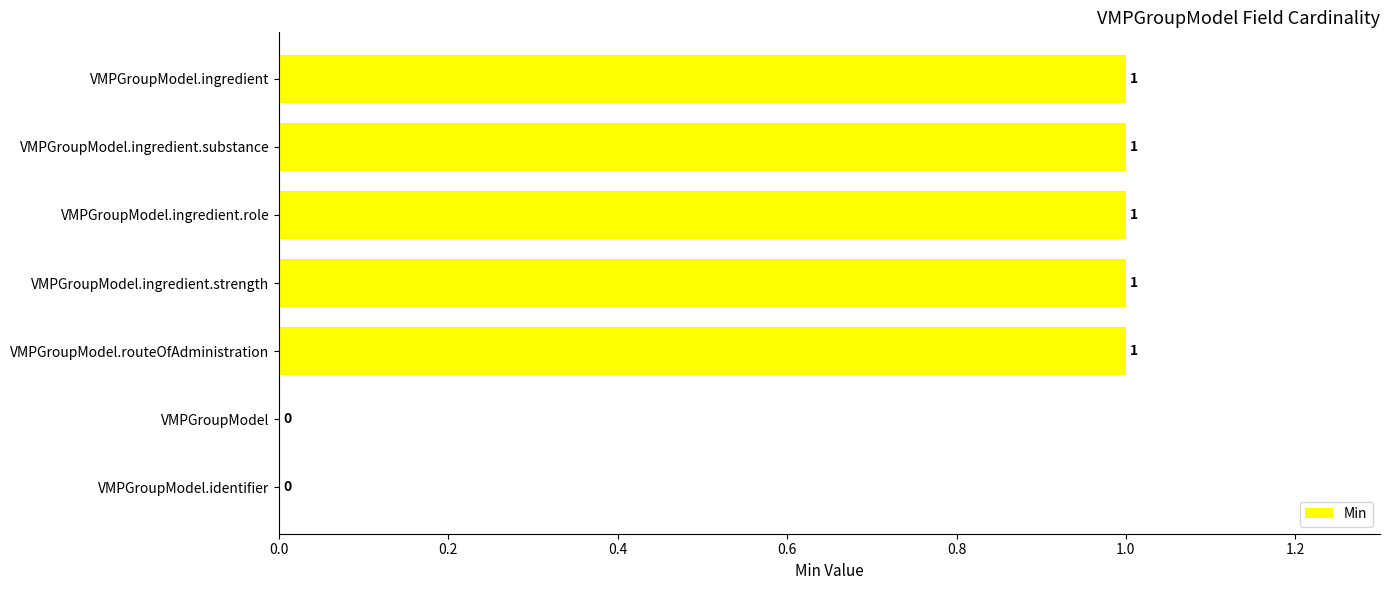

What is the sum of all values?

5